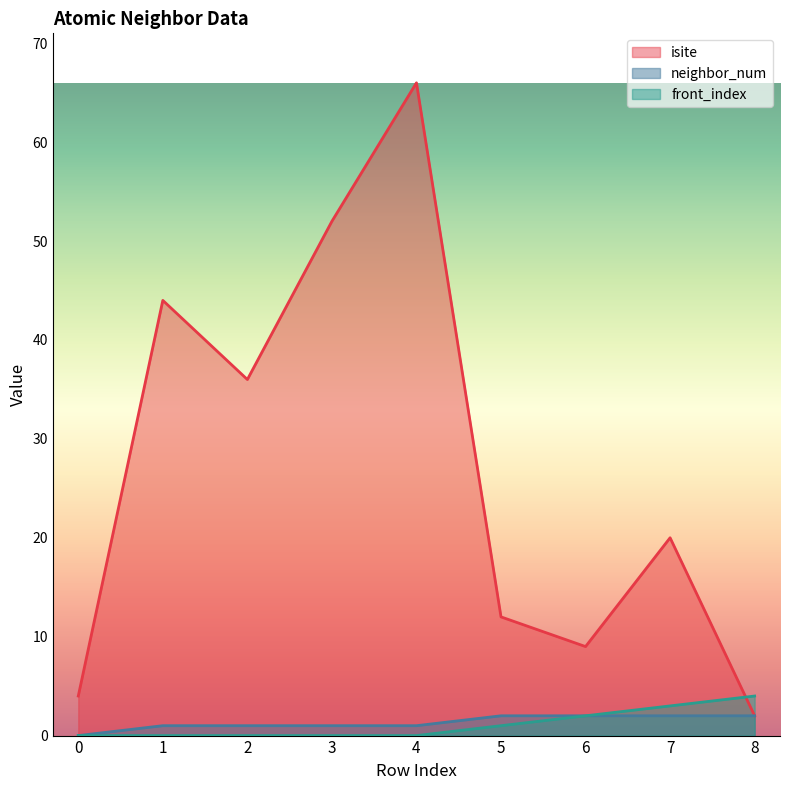

At how many categories does at least one series exceed 59?

1